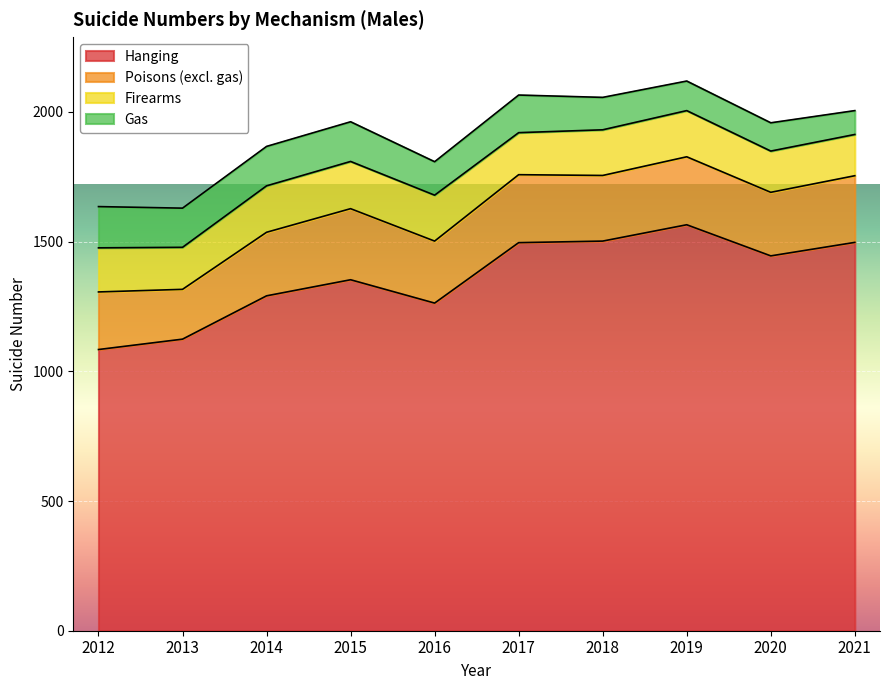

Which series has the largest total across all categories?

Hanging